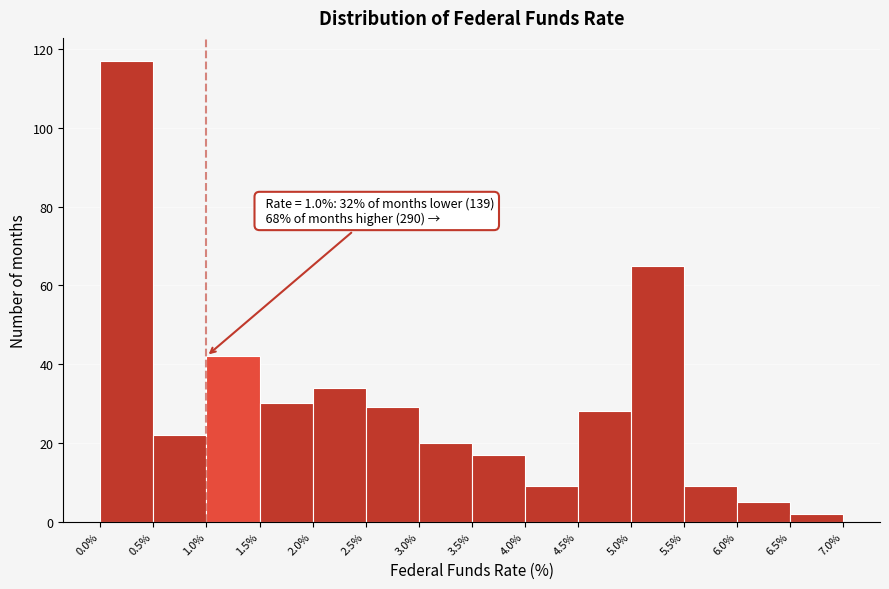

Which range on the x-axis has the tallest bar?

0.0% to 0.5%